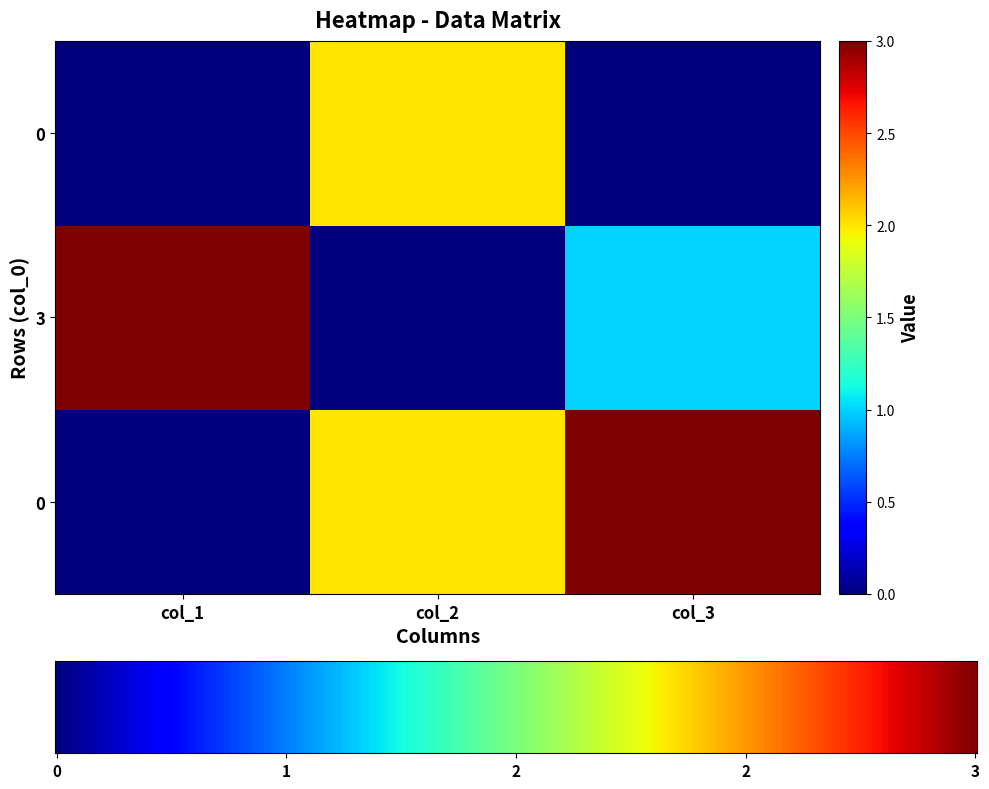

Where is row0 nearest to the value 1?

col_1